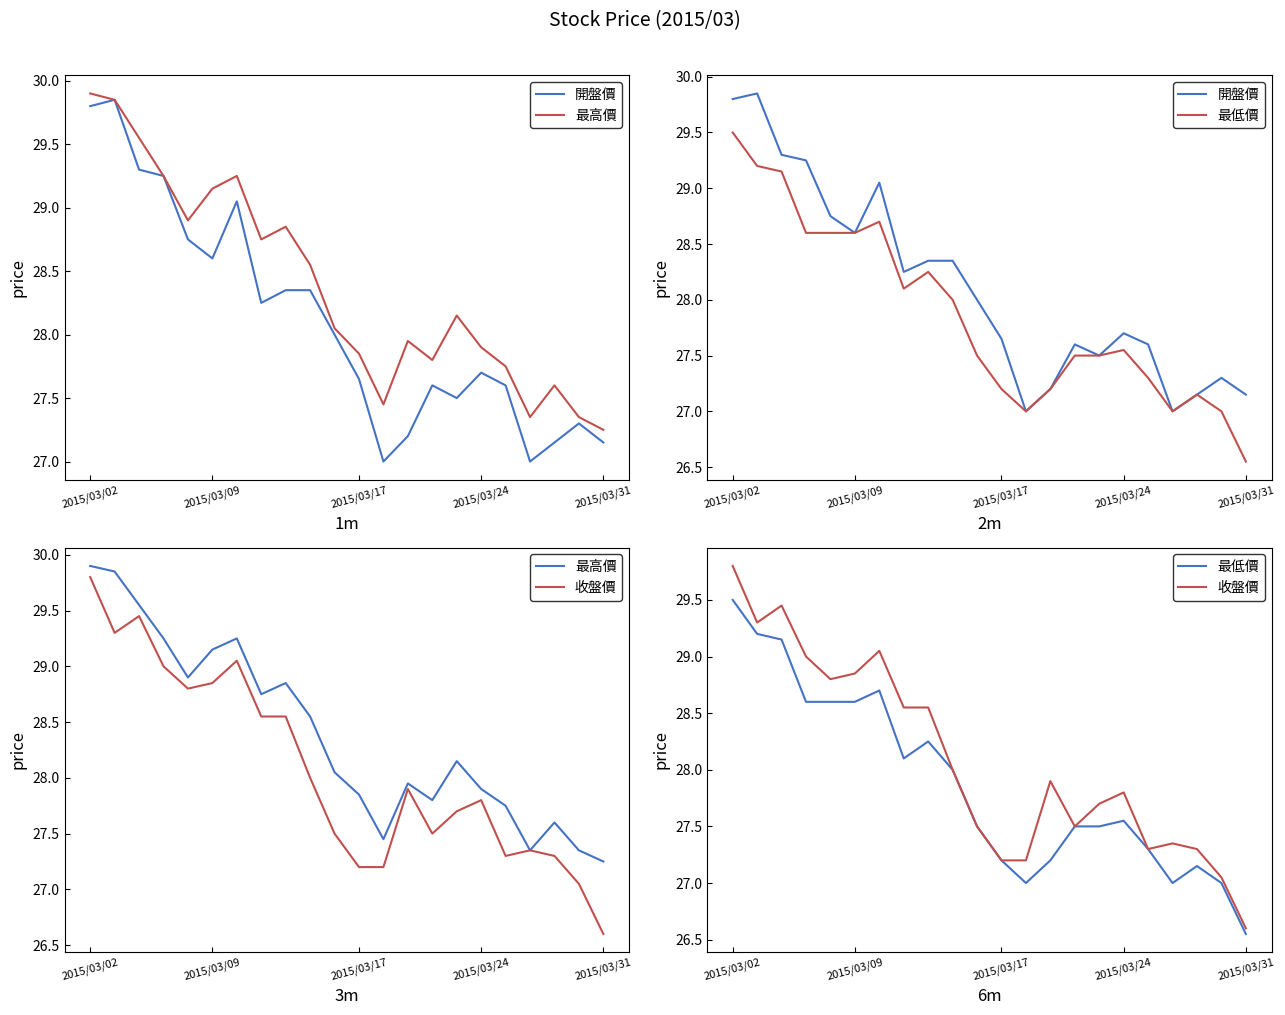

What is the total value across all series at 12?

108.7